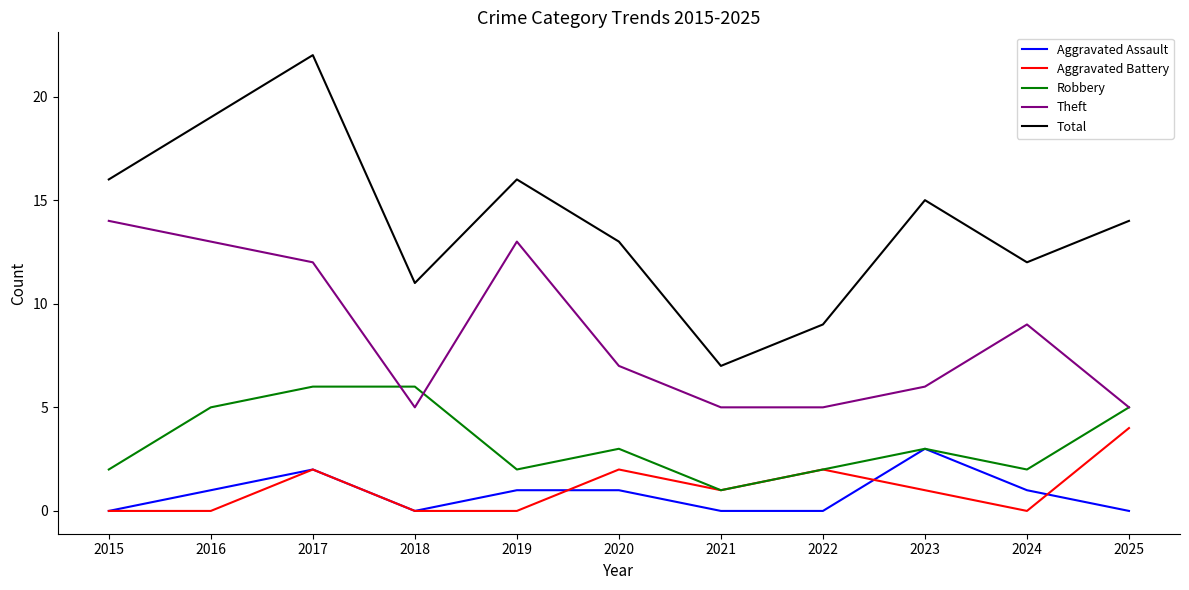

What is the sum of all Theft values?

94